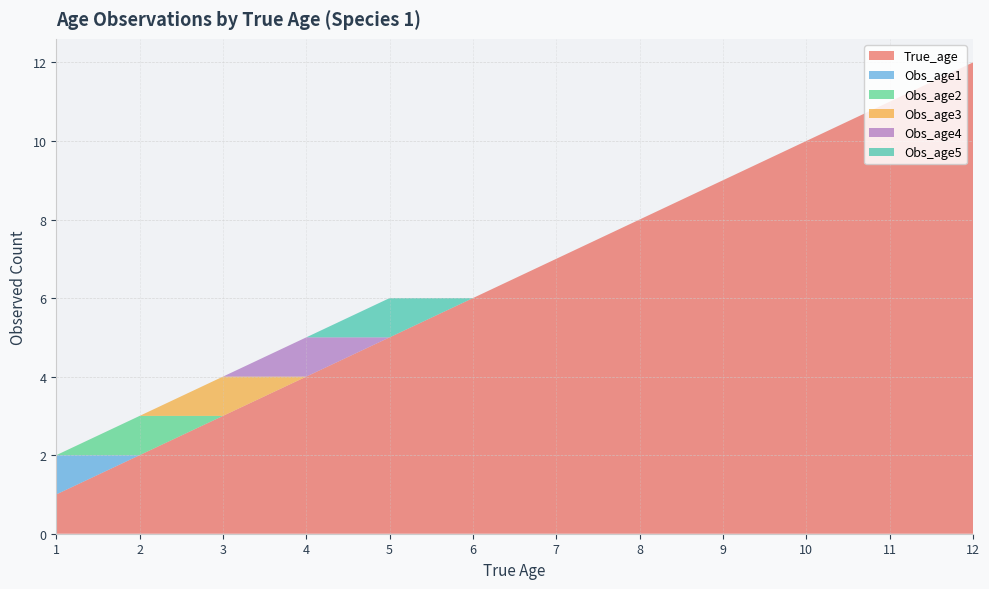

Reading left to right, transcribe all the data shown in this chart.

True_age: 1=1	2=2	3=3	4=4	5=5	6=6	7=7	8=8	9=9	10=10	11=11	12=12
Obs_age1: 1=1	2=0	3=0	4=0	5=0	6=0	7=0	8=0	9=0	10=0	11=0	12=0
Obs_age2: 1=0	2=1	3=0	4=0	5=0	6=0	7=0	8=0	9=0	10=0	11=0	12=0
Obs_age3: 1=0	2=0	3=1	4=0	5=0	6=0	7=0	8=0	9=0	10=0	11=0	12=0
Obs_age4: 1=0	2=0	3=0	4=1	5=0	6=0	7=0	8=0	9=0	10=0	11=0	12=0
Obs_age5: 1=0	2=0	3=0	4=0	5=1	6=0	7=0	8=0	9=0	10=0	11=0	12=0